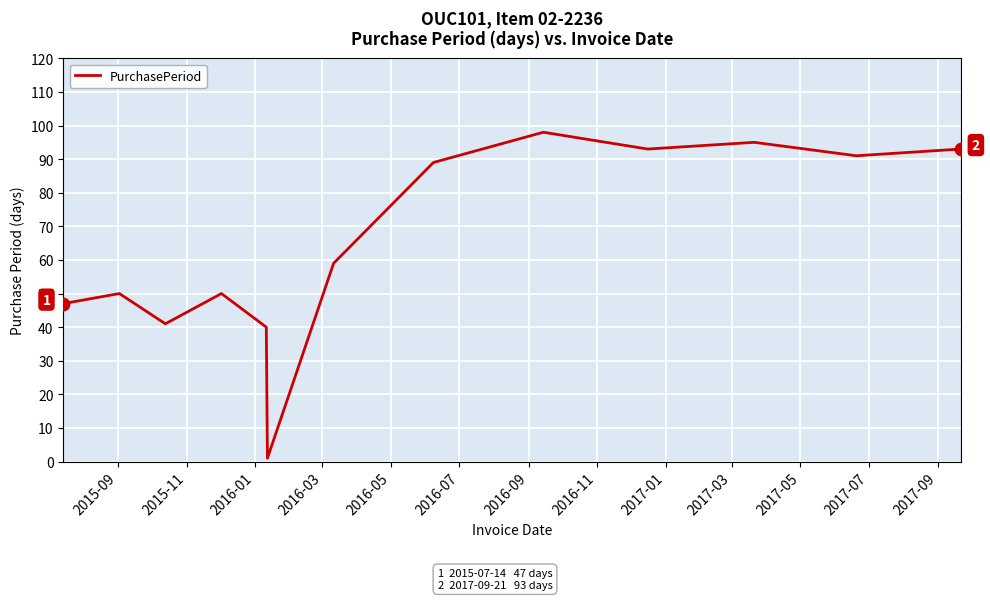

What is the greatest value displayed?

98